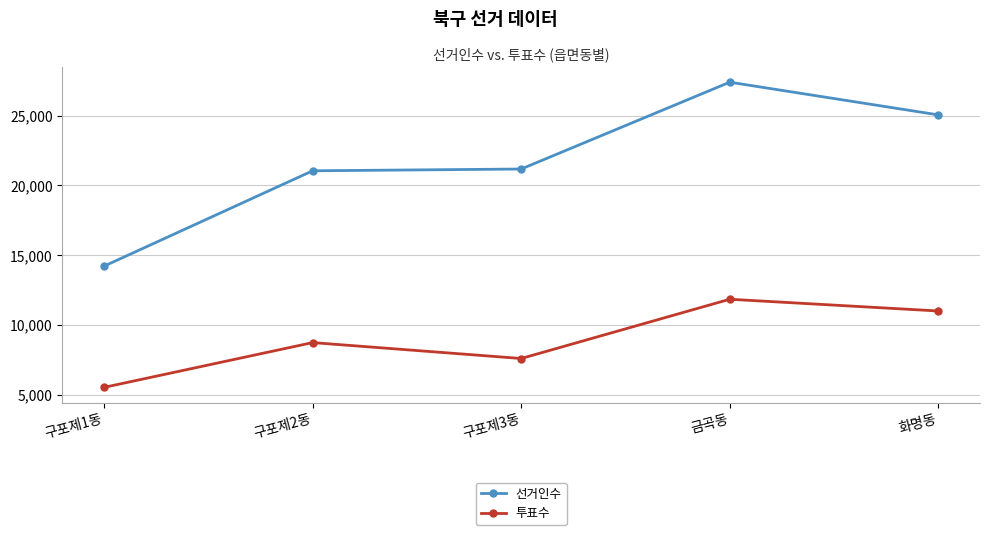

Does the chart have visible grid lines?

Yes